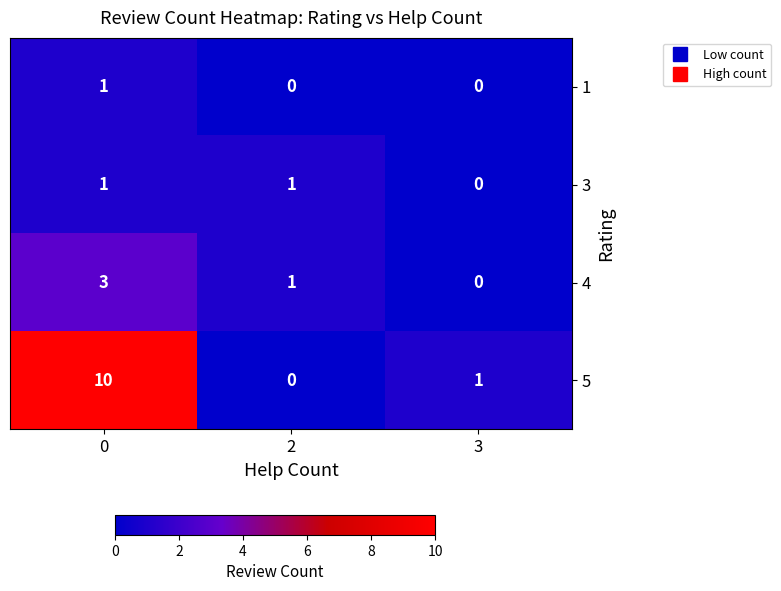

Which series has the widest spread of values?

5